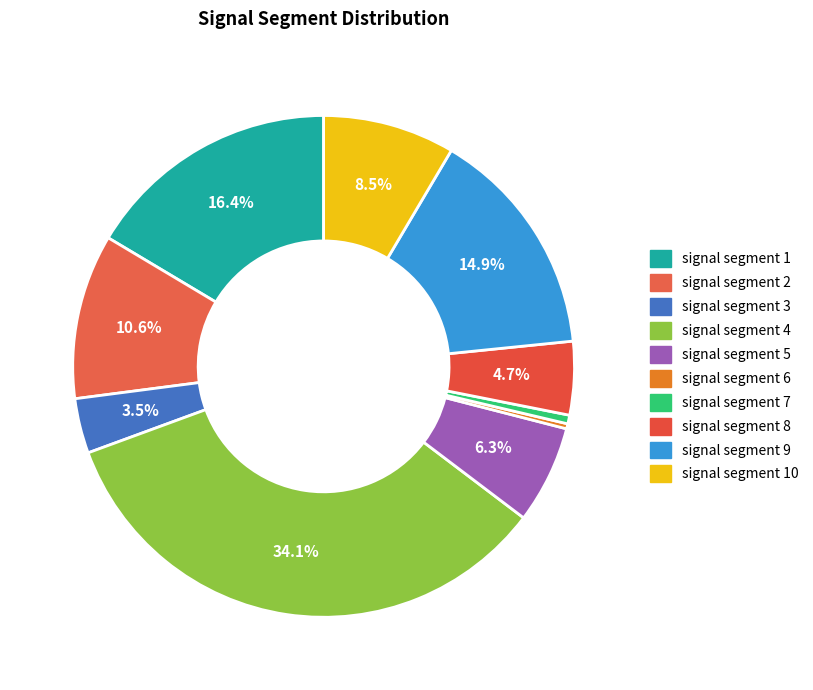

How many segments does this pie chart have?

10